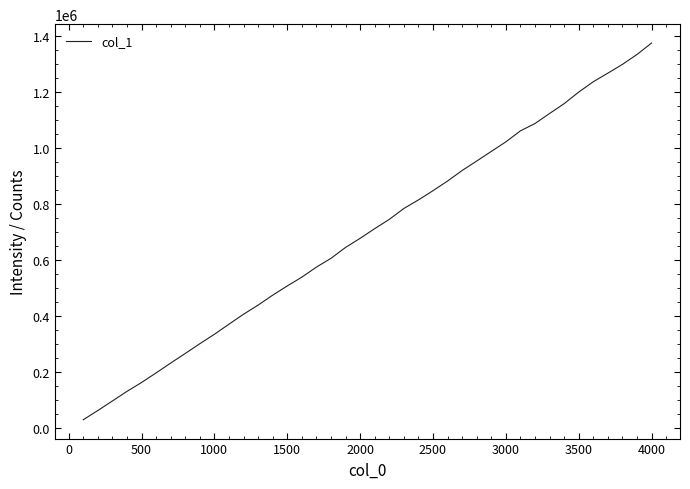

What is the minimum value shown in the chart?

30414.8